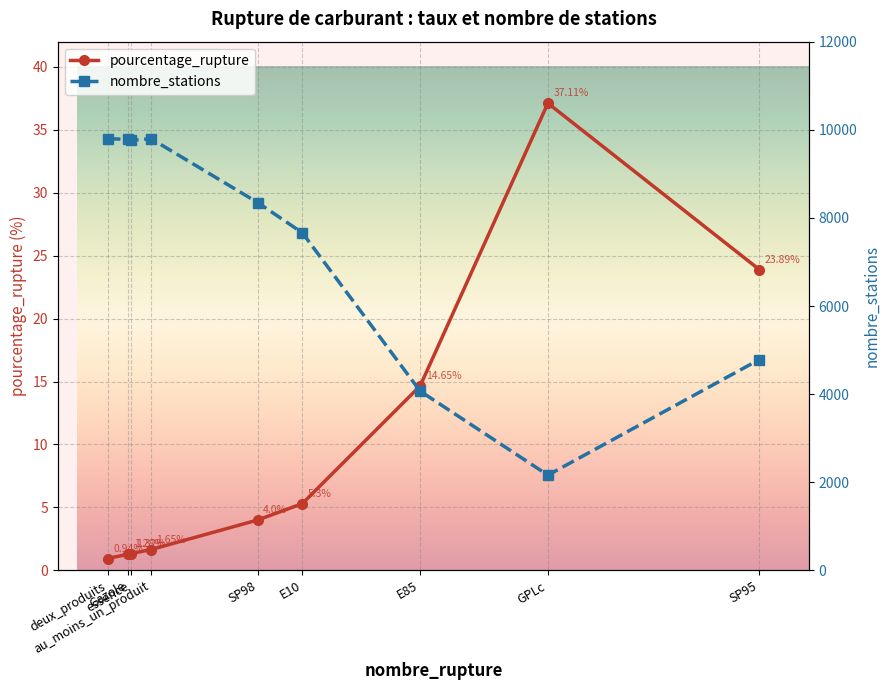

What are all the series names shown in the legend?

pourcentage_rupture, nombre_stations